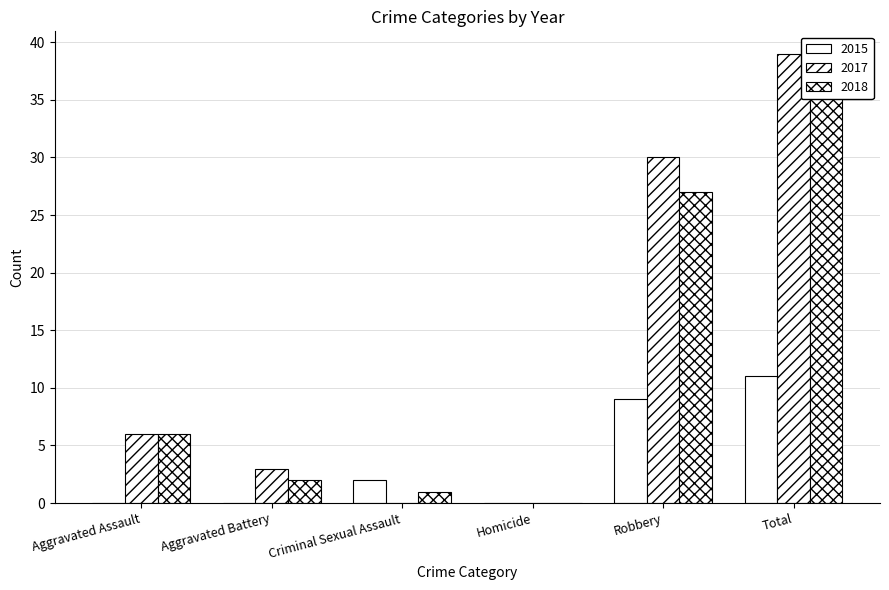

How many data points in 2015 are above 2?

2